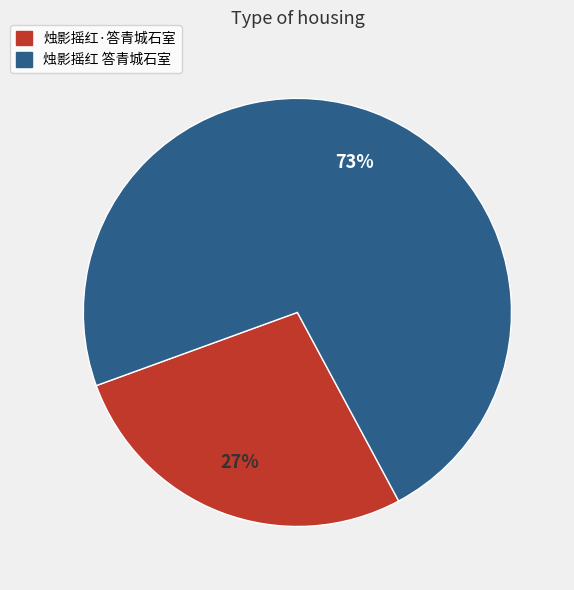

Do 烛影摇红·答青城石室 and 烛影摇红 答青城石室 together represent more than half of the pie?

Yes